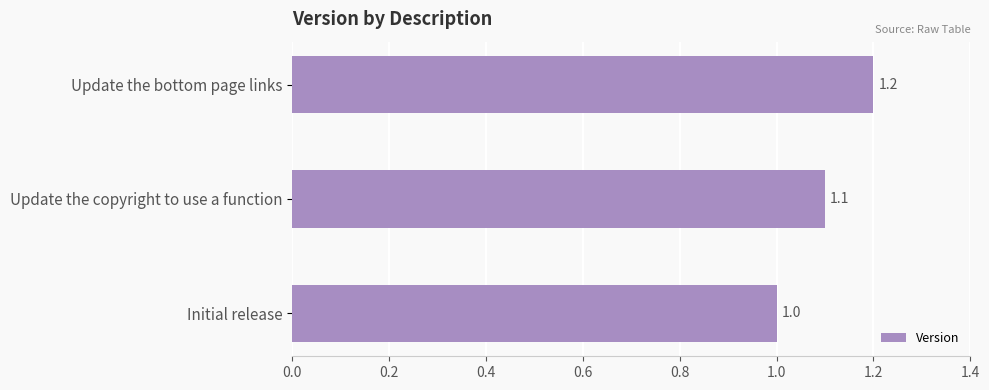

What is the ratio of the value at Update the copyright to use a function to the value at Update the bottom page links?

0.9